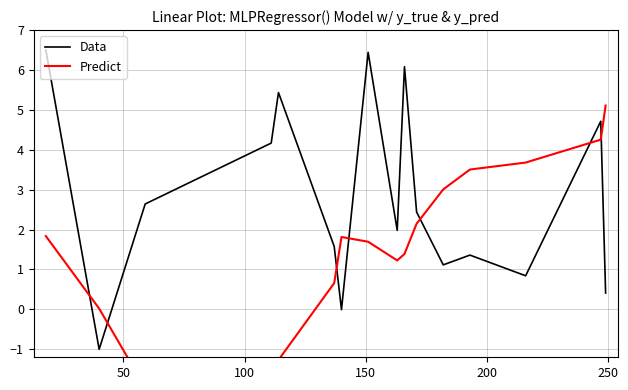

What is the minimum value shown in the chart?

-2.5